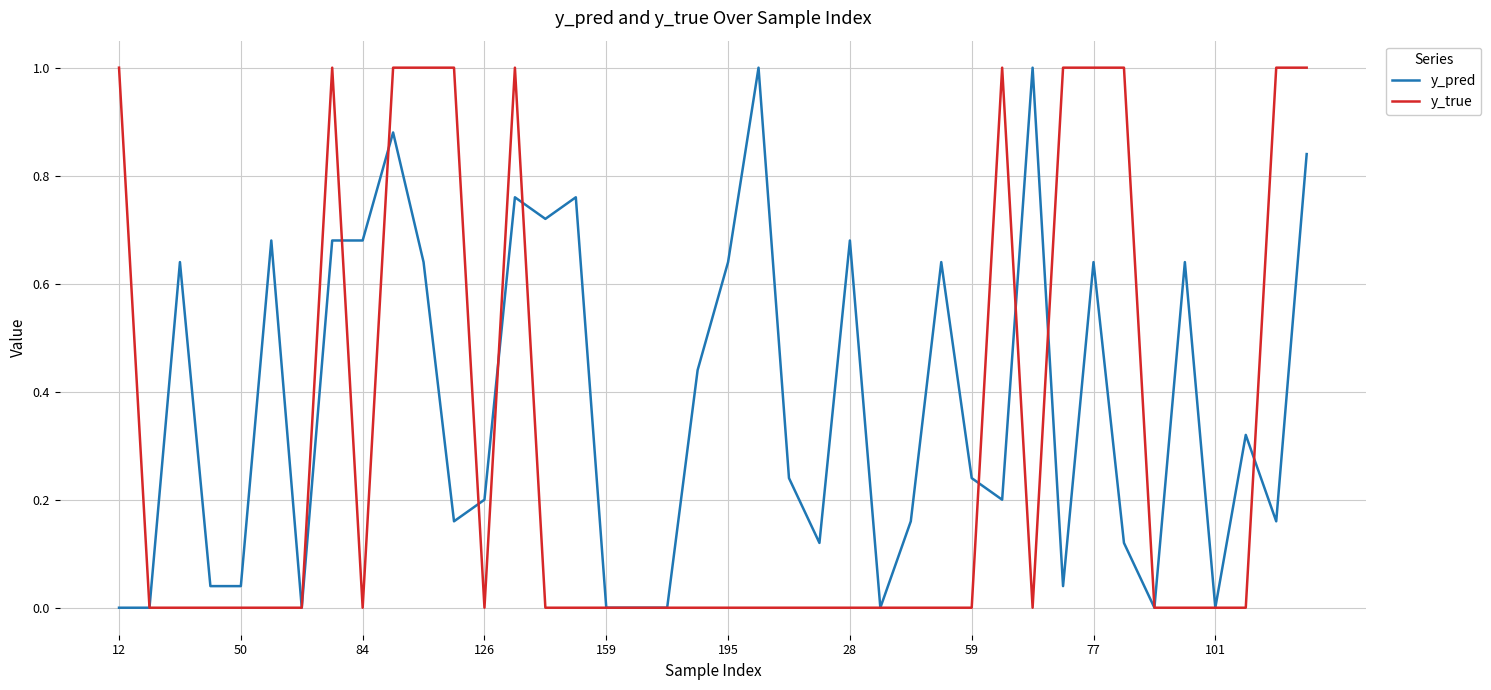

How many lines are shown in the chart?

2